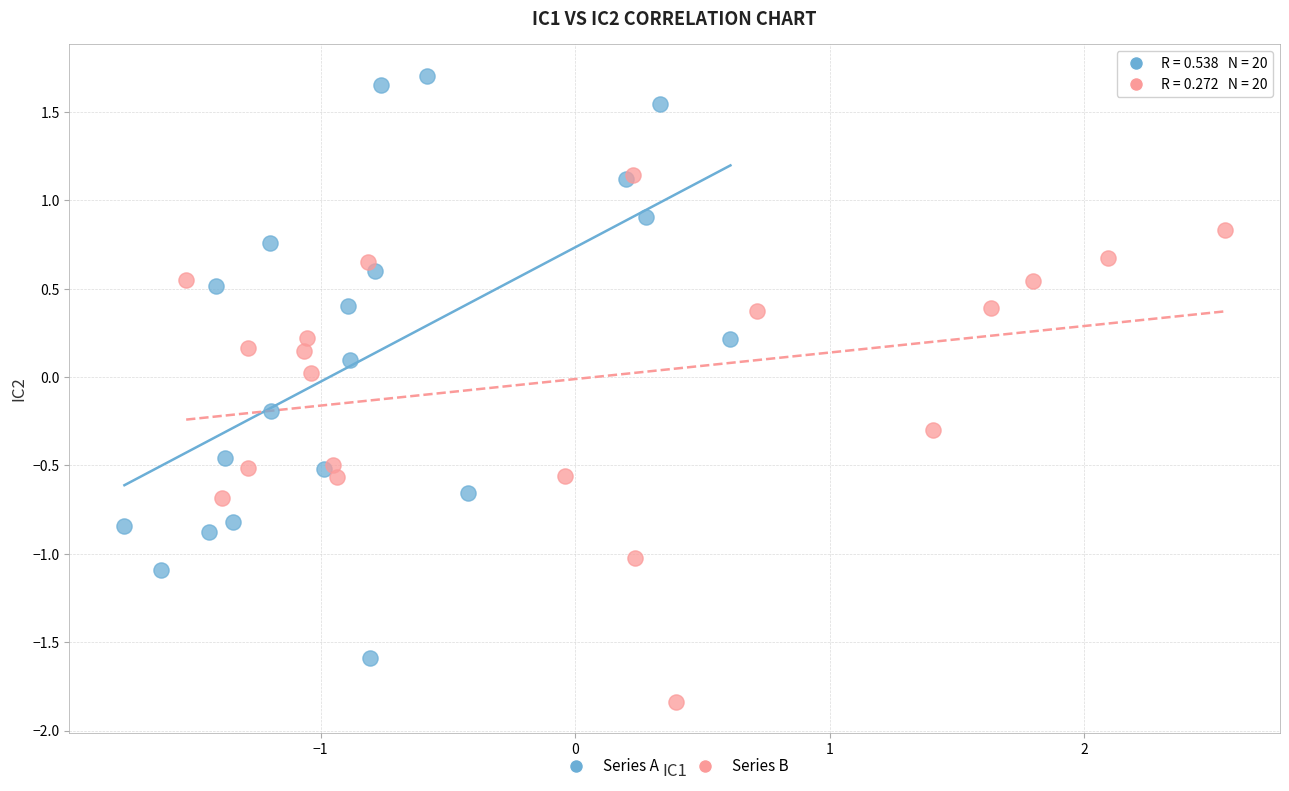

What are all the series names shown in the legend?

Series A, Series B